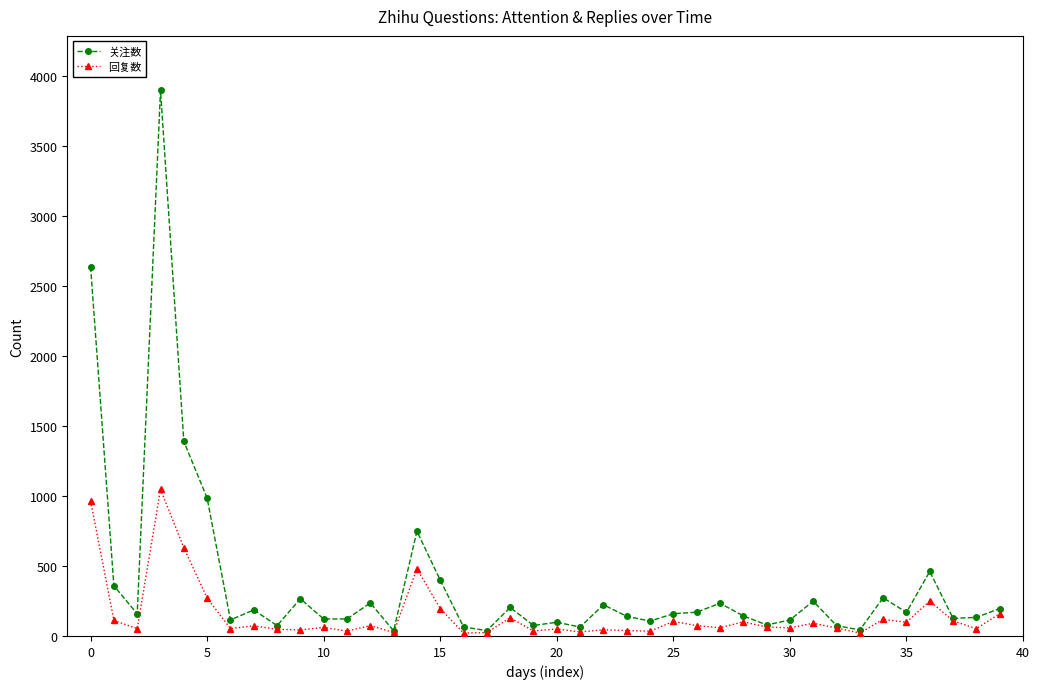

Which series has the widest spread of values?

关注数